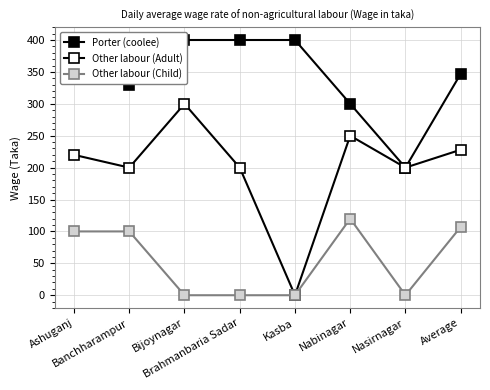

Rank the categories by Other labour (Adult) value from highest to lowest.

Bijoynagar, Nabinagar, Average, Ashuganj, Banchharampur, Brahmanbaria Sadar, Nasirnagar, Kasba